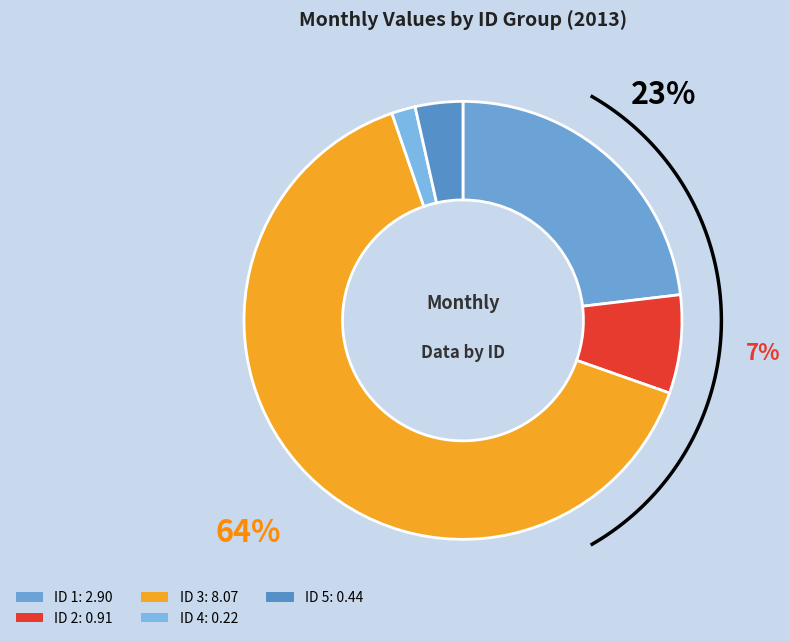

Count the number of slices in the pie.

5